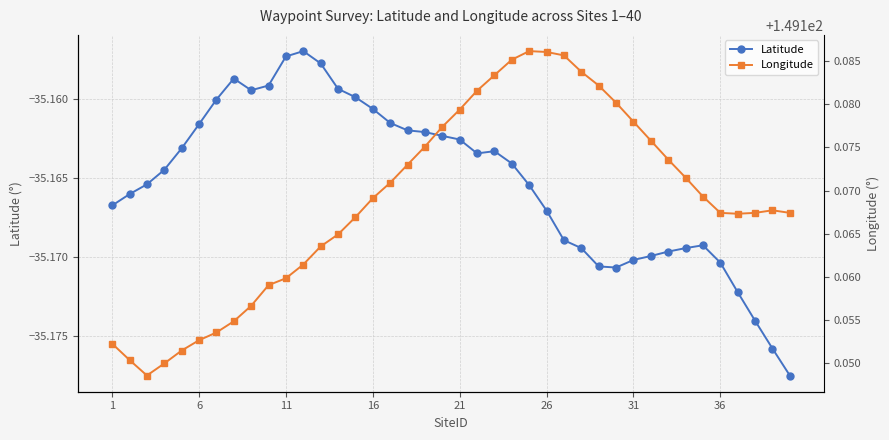

The value of Latitude at 21 is -9.8. True or false?

False